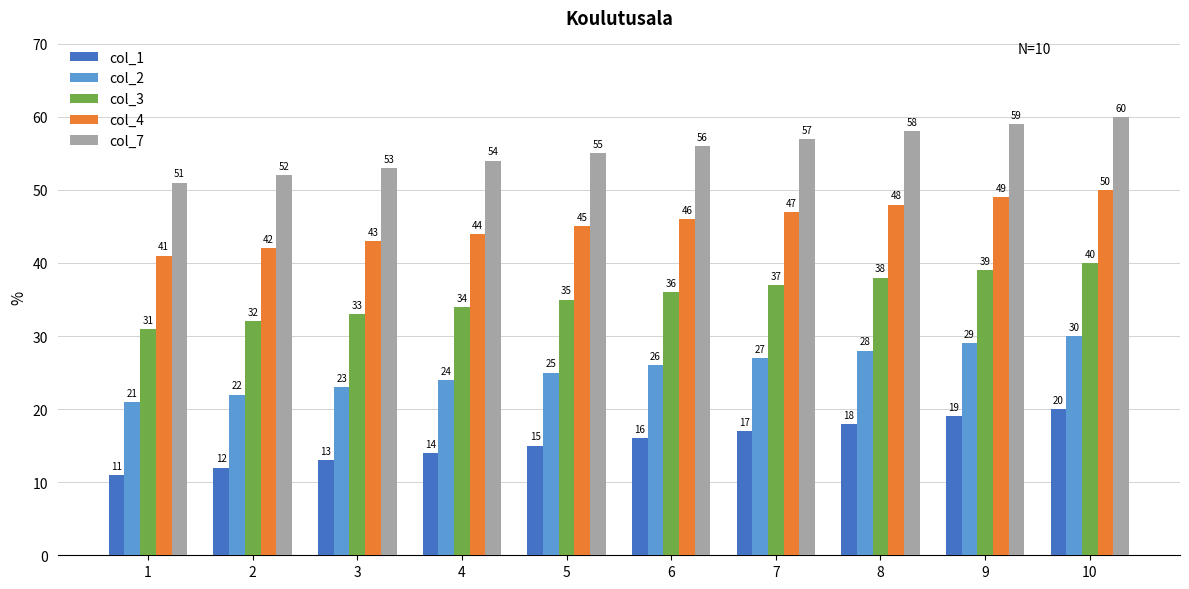

What is the sum of all col_2 values?

255